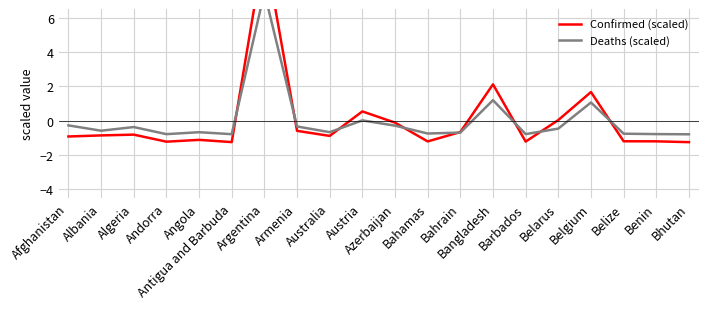

True or false: Confirmed (scaled) and Deaths (scaled) cross at least once.

True